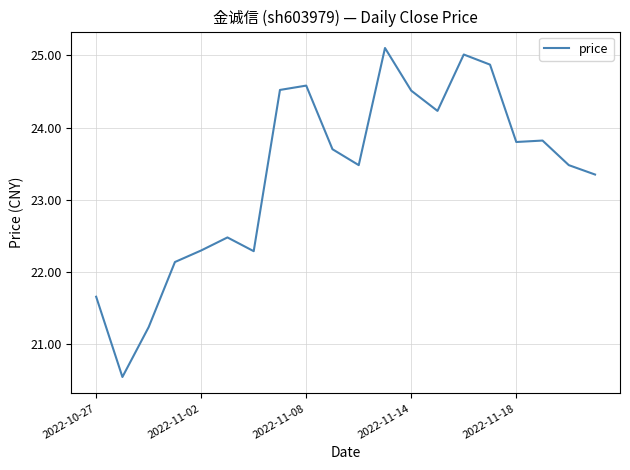

What is the greatest value displayed?

25.1